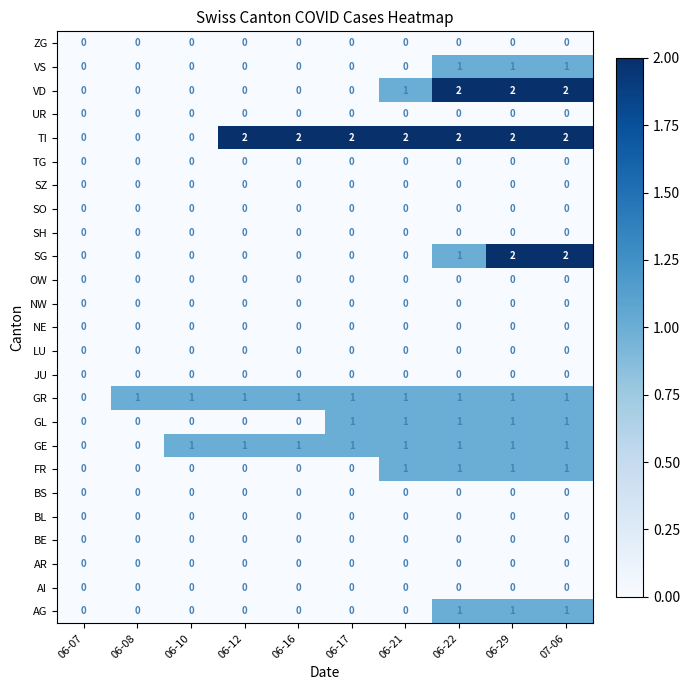

Is the value of GE at 06-10 greater than the value of AI at 06-29?

Yes